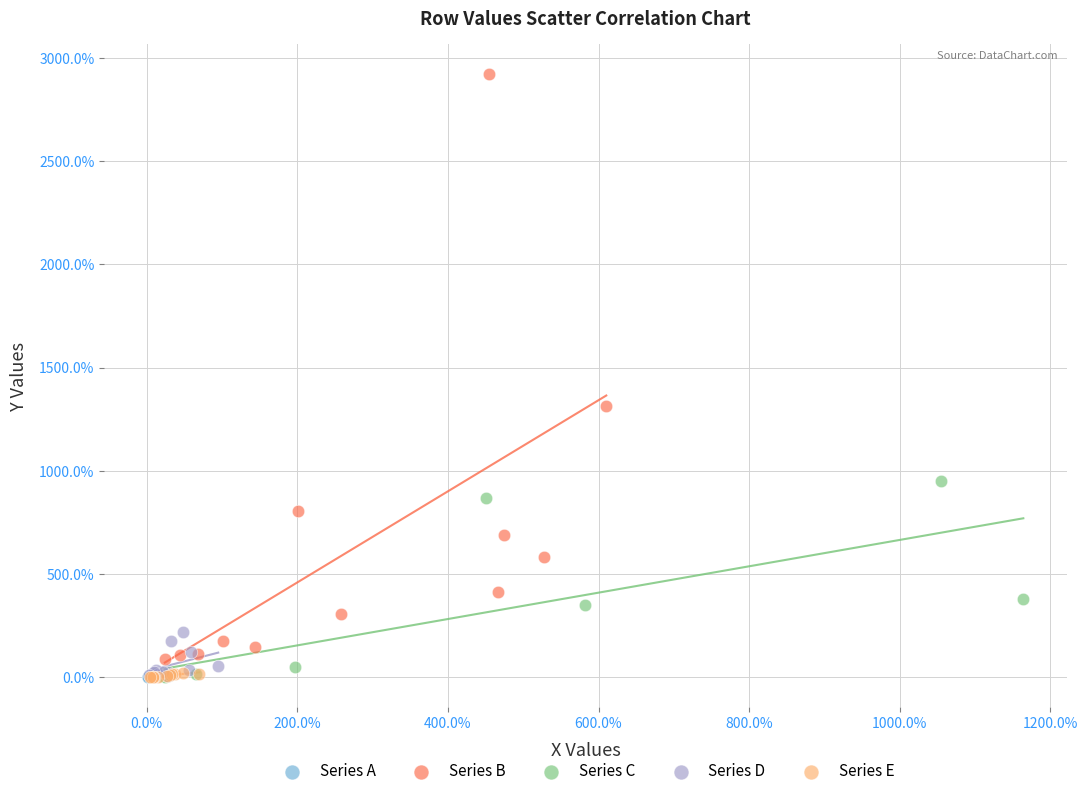

What are all the series names shown in the legend?

Series A, Series B, Series C, Series D, Series E